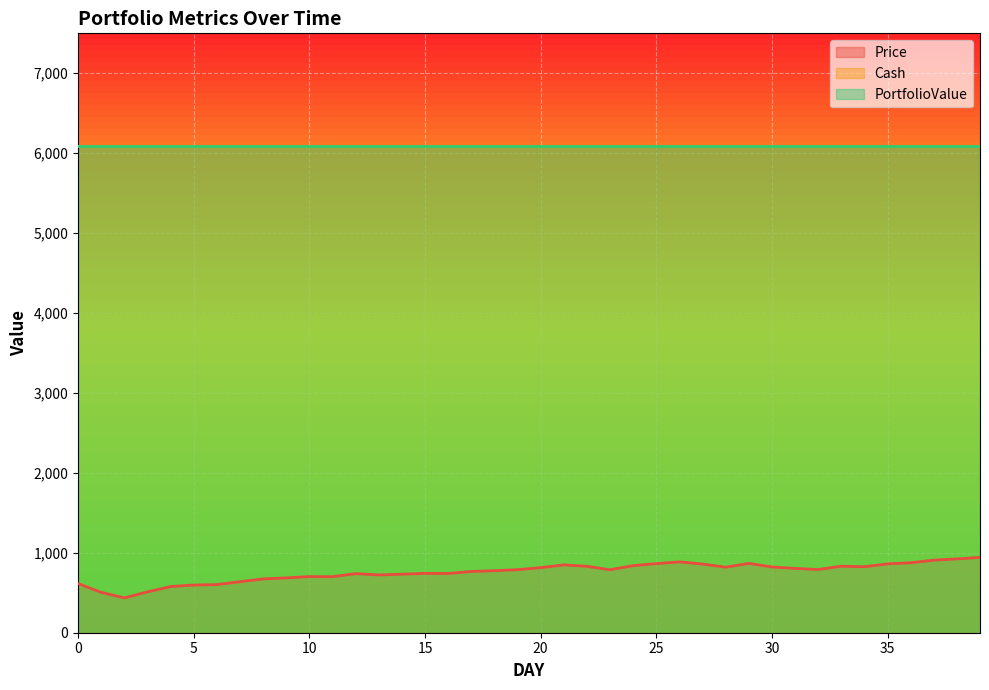

List the labels in order of PortfolioValue value, largest first.

0, 1, 2, 3, 4, 5, 6, 7, 8, 9, 10, 11, 12, 13, 14, 15, 16, 17, 18, 19, 20, 21, 22, 23, 24, 25, 26, 27, 28, 29, 30, 31, 32, 33, 34, 35, 36, 37, 38, 39